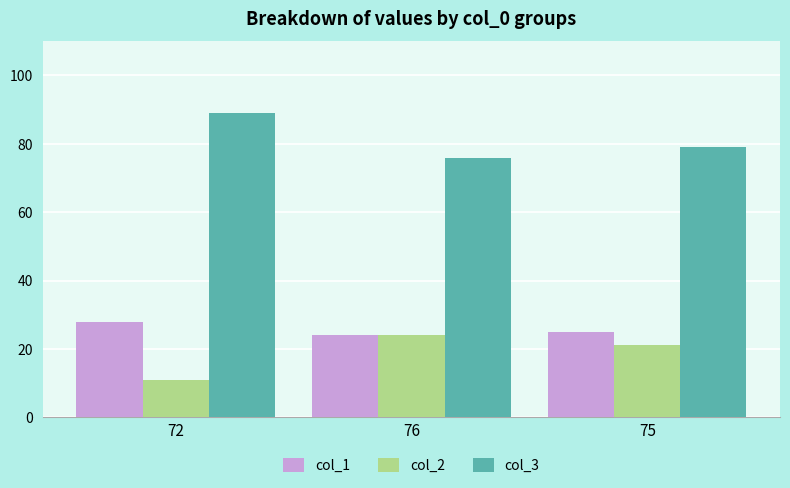

Is the value of col_2 at 75 greater than the value of col_1 at 72?

No